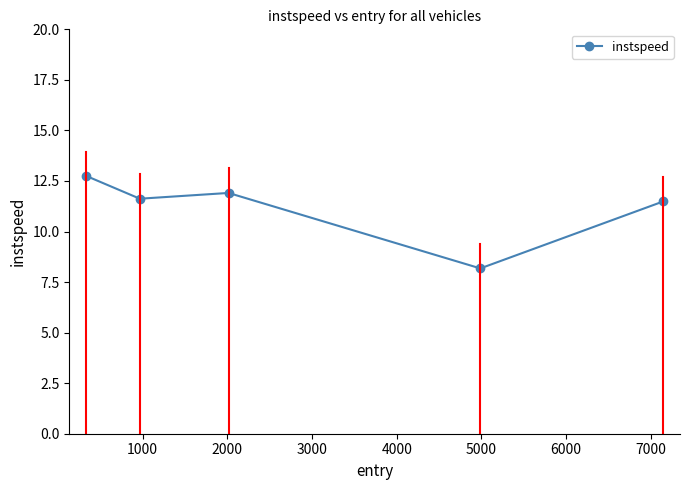

What is the maximum value shown in the chart?

12.7